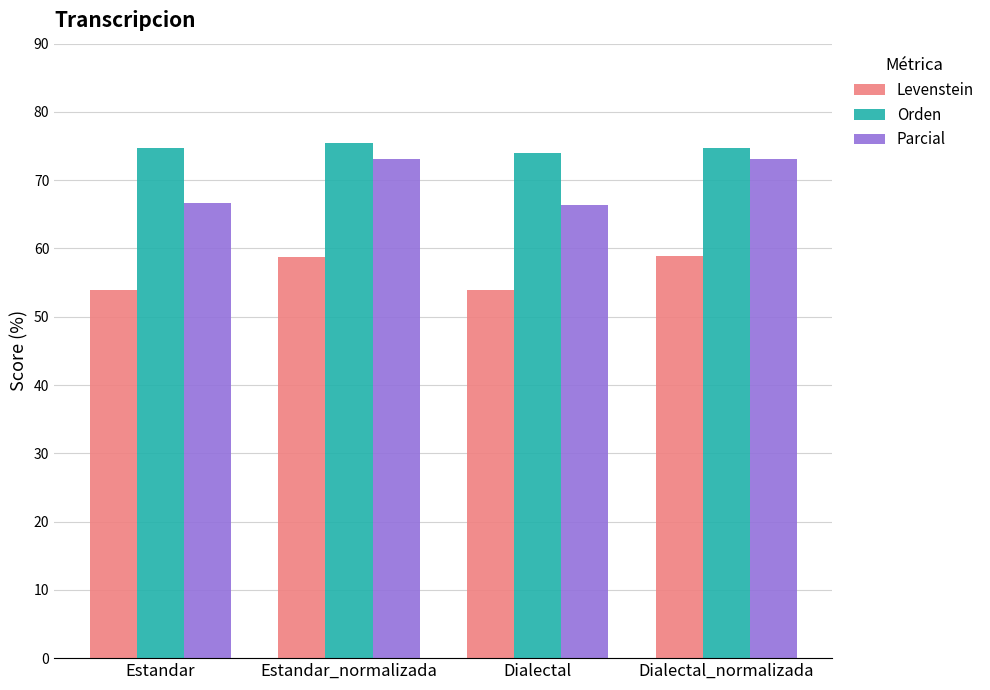

What is the value of the Levenstein bar at the 4th from the left?

58.9